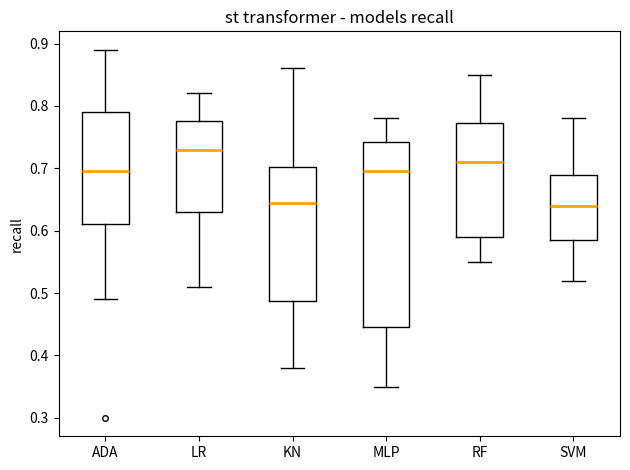

Reading left to right, read every box against the y-axis: the position of its median line, the range the box covers, and the ends of its whiskers. The values are not printed on the chart, so give them approximately, as read against the axis.

ADA: median 0.69, box 0.61 to 0.79, whiskers 0.49 to 0.89
LR: median 0.73, box 0.63 to 0.77, whiskers 0.51 to 0.82
KN: median 0.64, box 0.49 to 0.70, whiskers 0.38 to 0.86
MLP: median 0.70, box 0.45 to 0.74, whiskers 0.35 to 0.78
RF: median 0.71, box 0.59 to 0.77, whiskers 0.55 to 0.85
SVM: median 0.64, box 0.59 to 0.69, whiskers 0.52 to 0.78